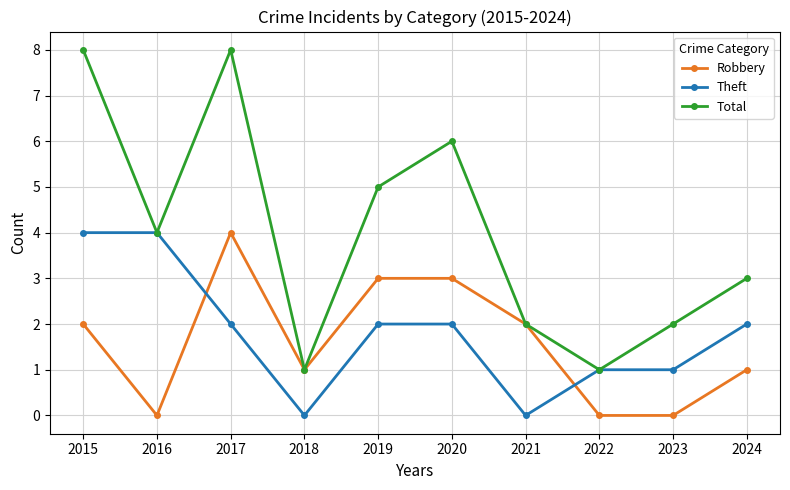

Which series has the widest spread of values?

Total